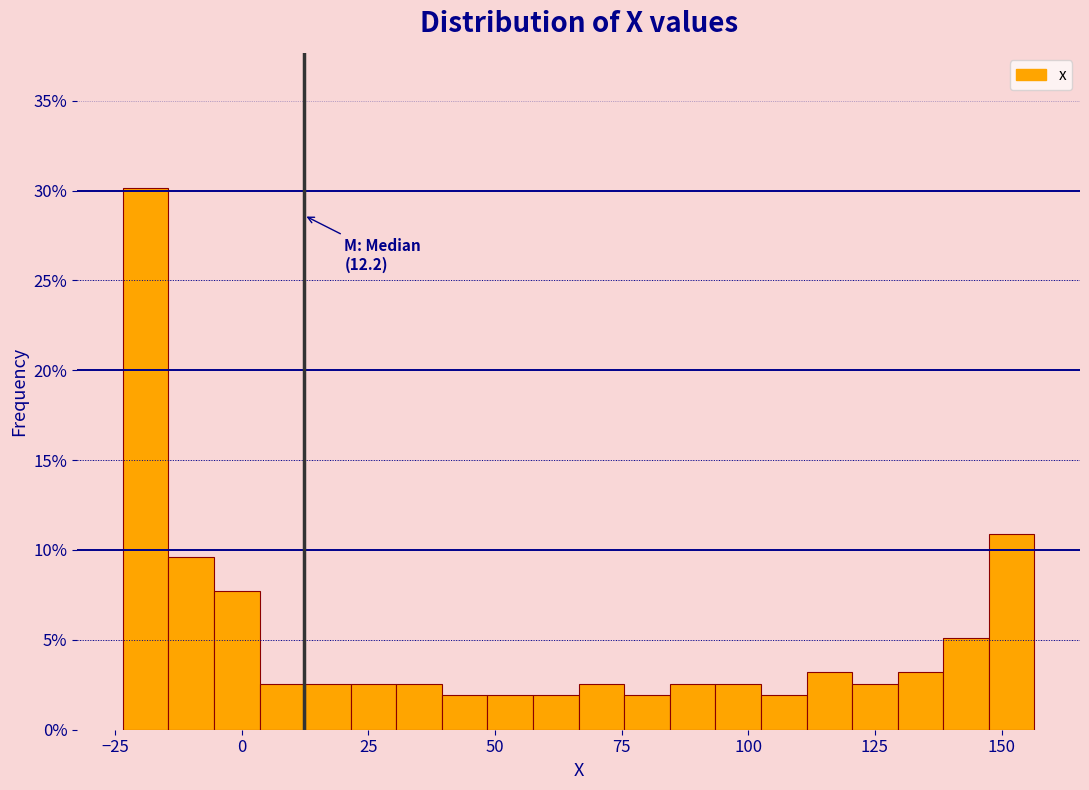

Read against the x-axis, roughly where is the centre of the tallest bar?

-20